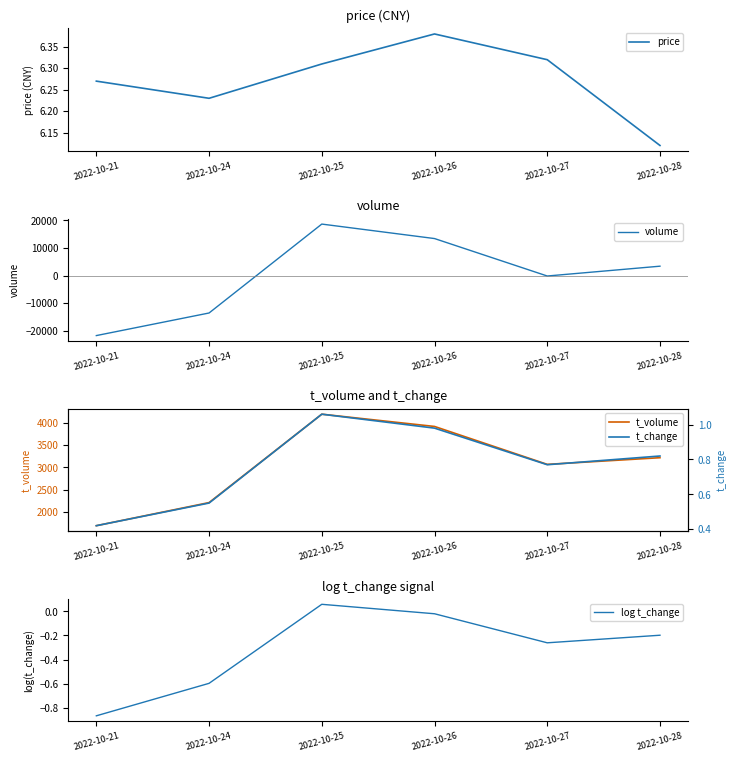

What is the total value across all series at 2022-10-24?

-11366.5